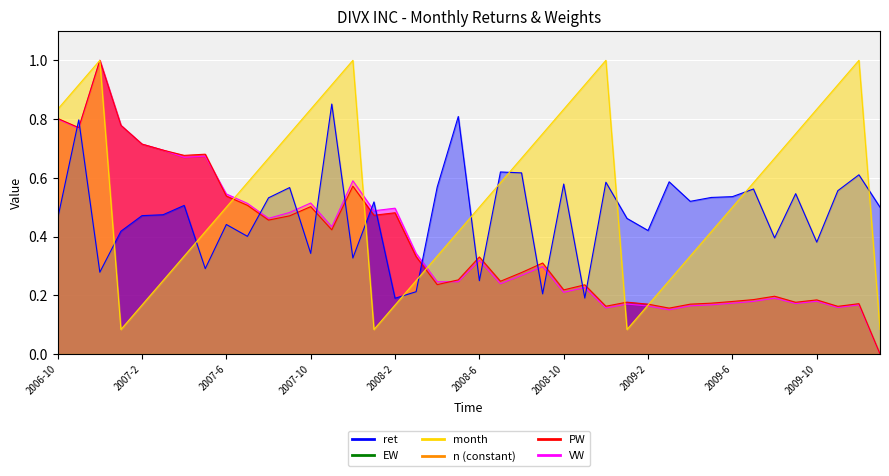

Read the PW value at 2008-2.

0.5